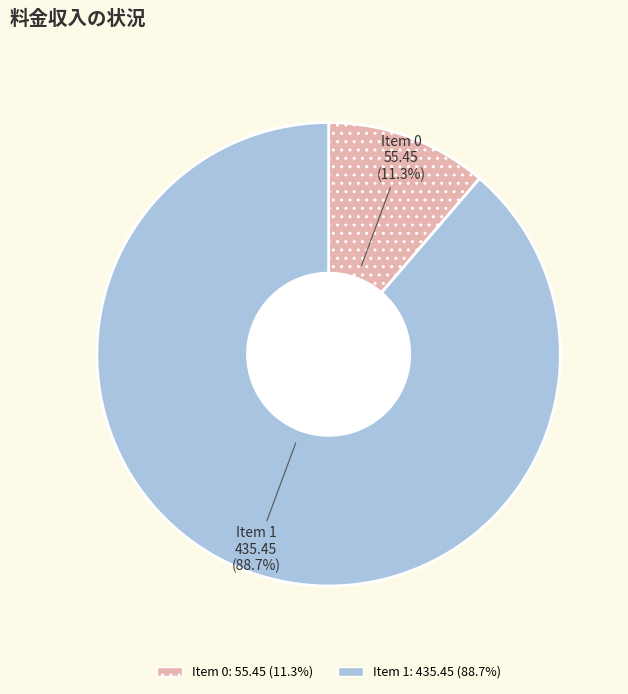

To the nearest percent, what is the average slice percentage?

50%